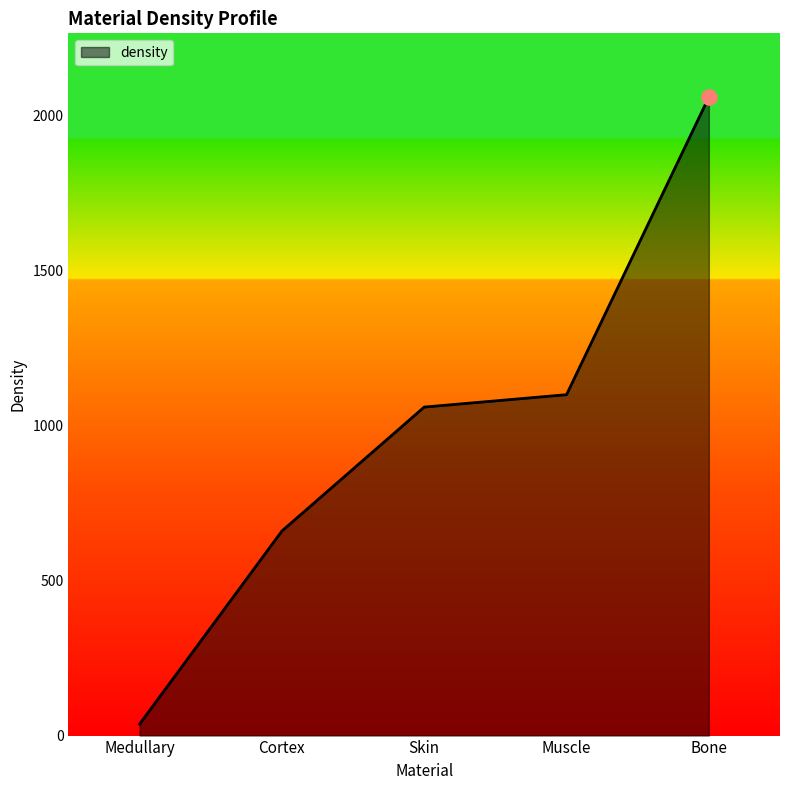

What is the change in value from Medullary to Muscle?

+1063